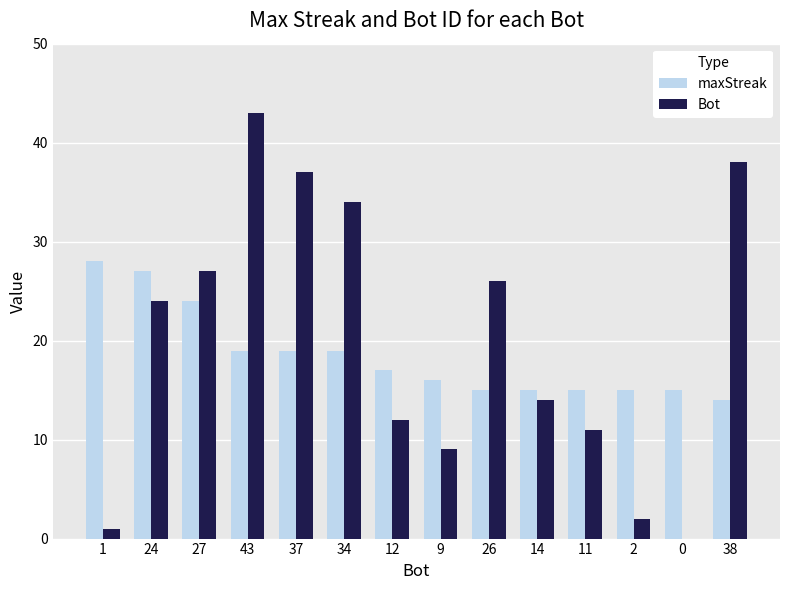

Where does the maxStreak series first go above 17?

1